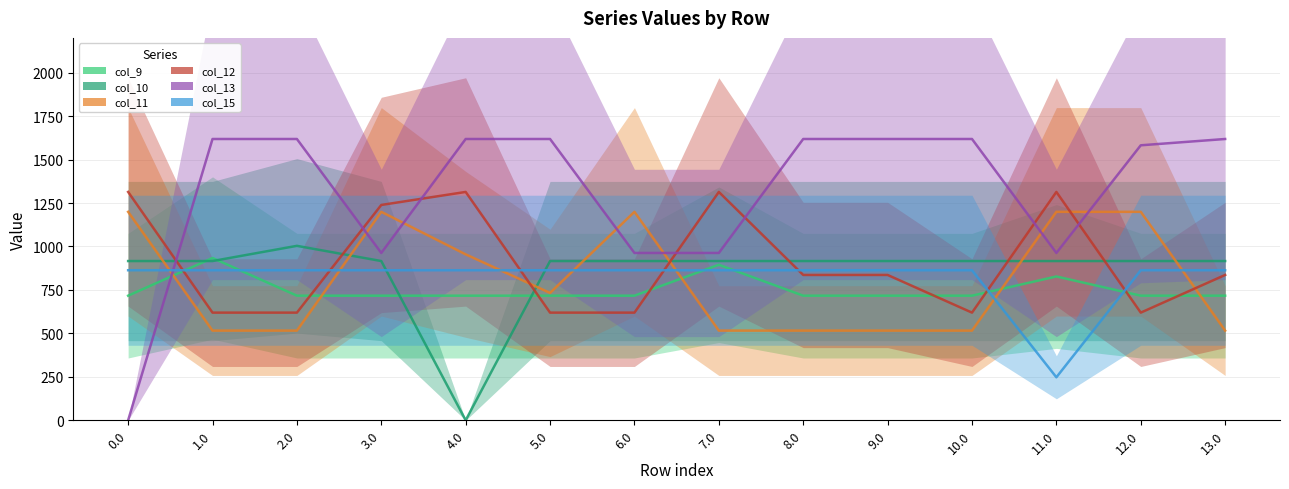

At how many categories does at least one series exceed 973?

14